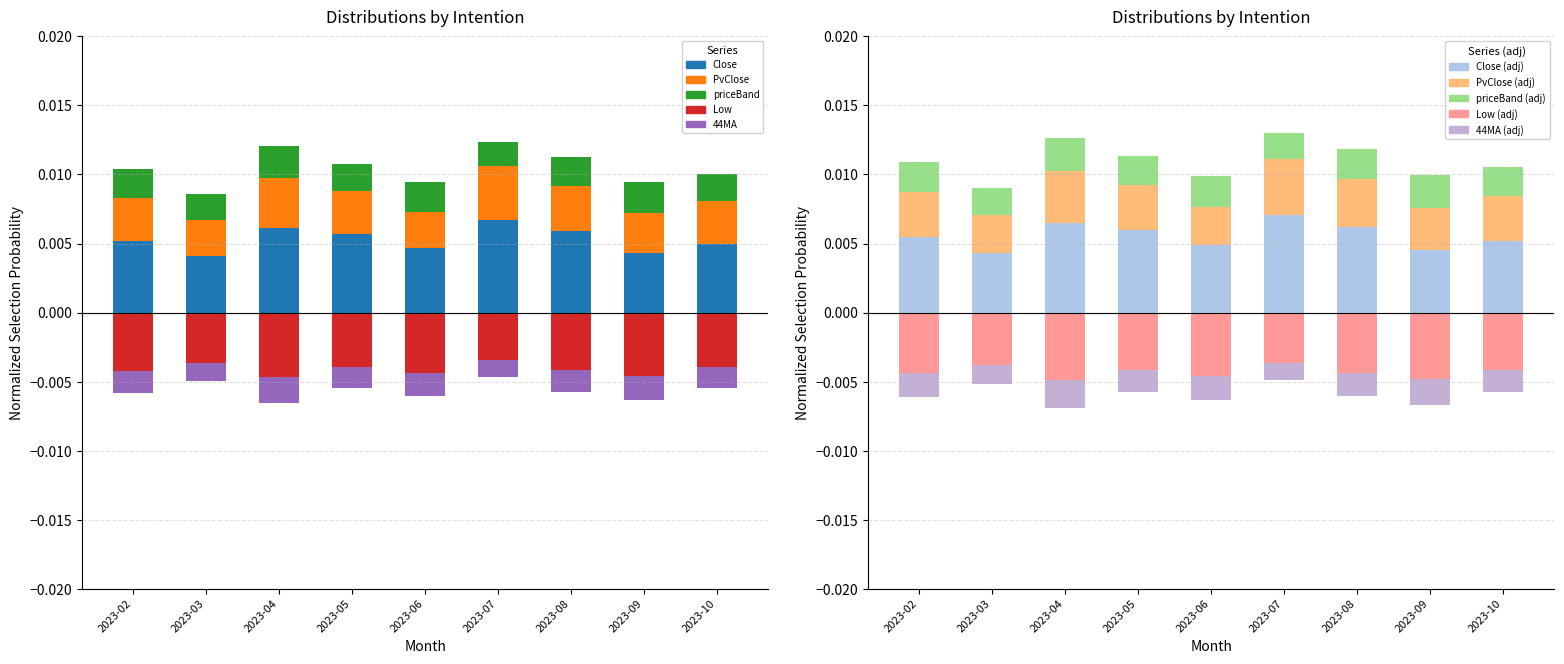

Rank the categories by Low value from highest to lowest.

2023-07, 2023-03, 2023-05, 2023-10, 2023-08, 2023-02, 2023-06, 2023-09, 2023-04